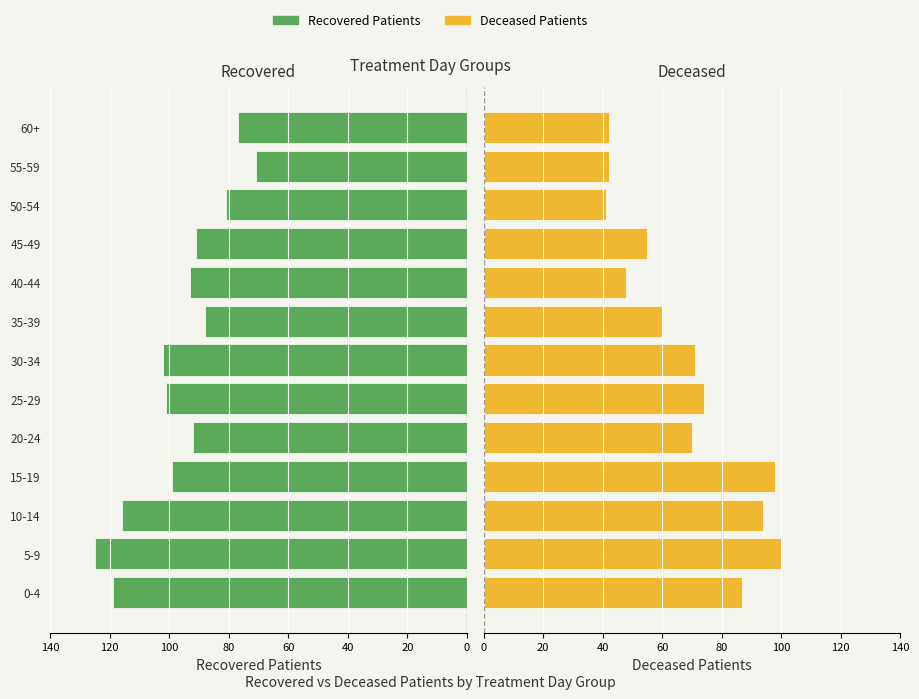

Does the chart contain stacked bars?

No